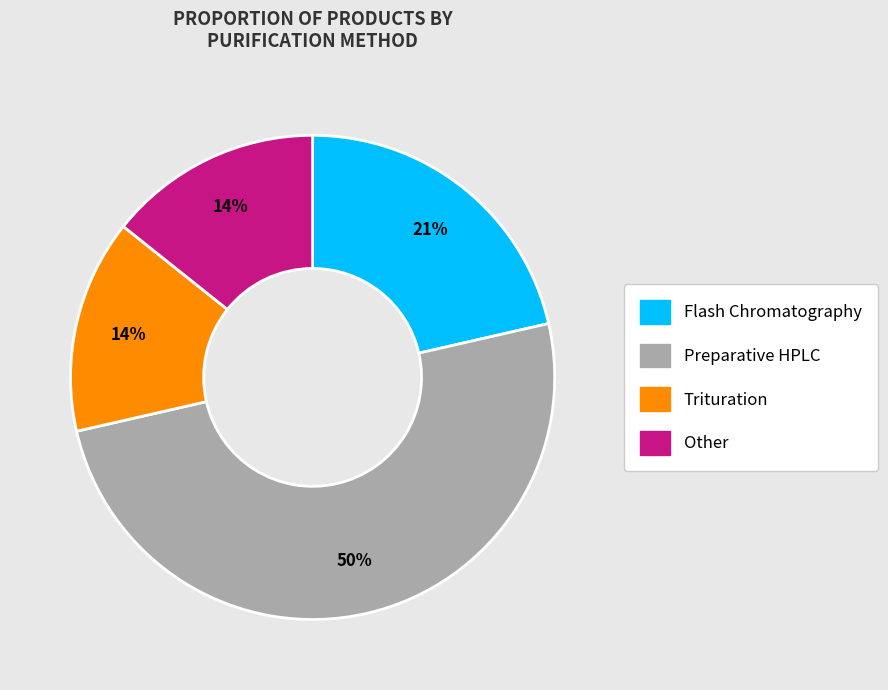

Is Other the majority of the pie?

No